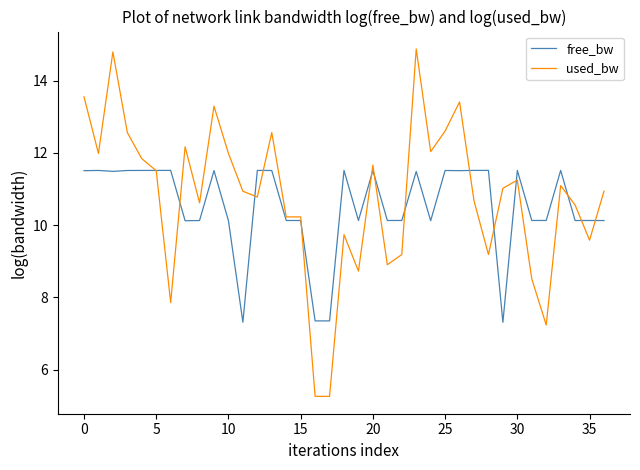

Which series has the largest range (max minus min)?

used_bw